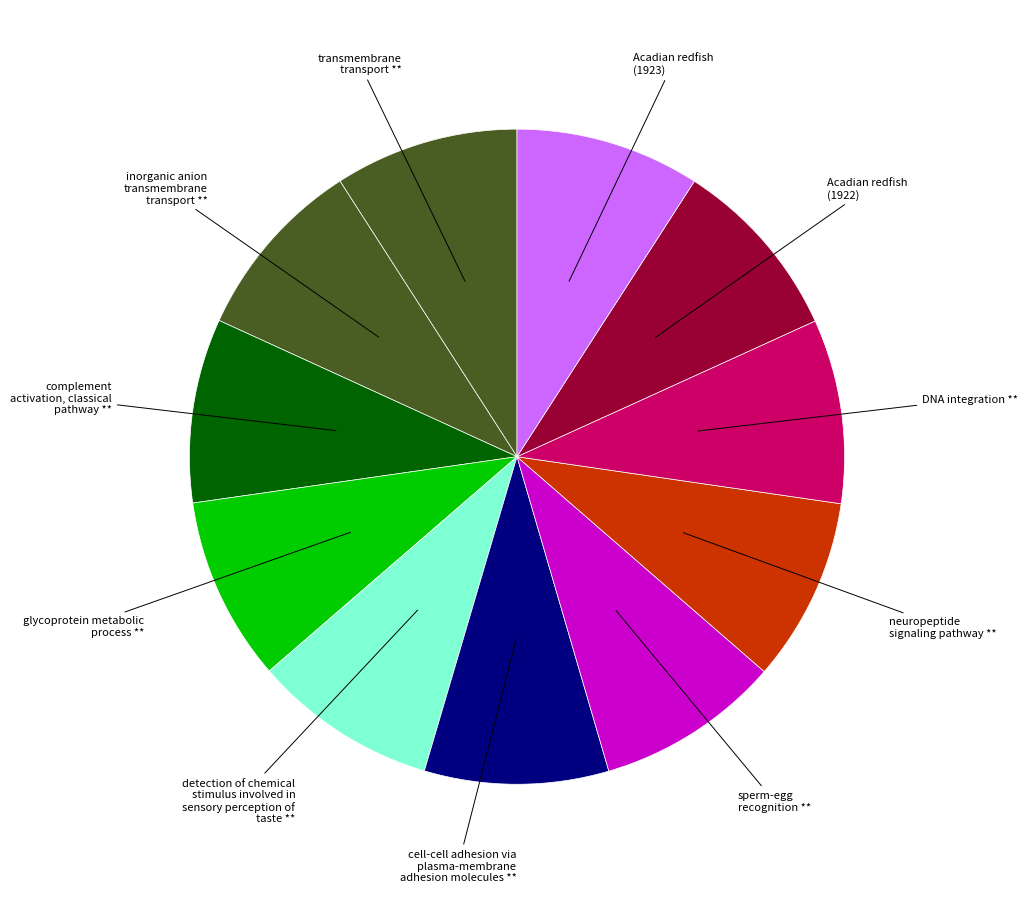

How many segments does this pie chart have?

11